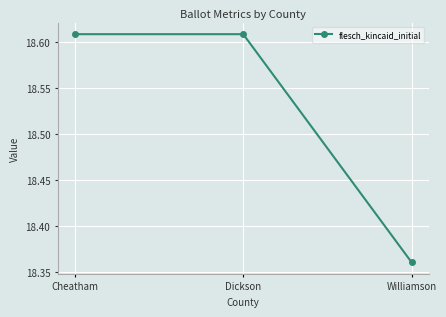

Is it true that the value at Cheatham is 29.3?

False